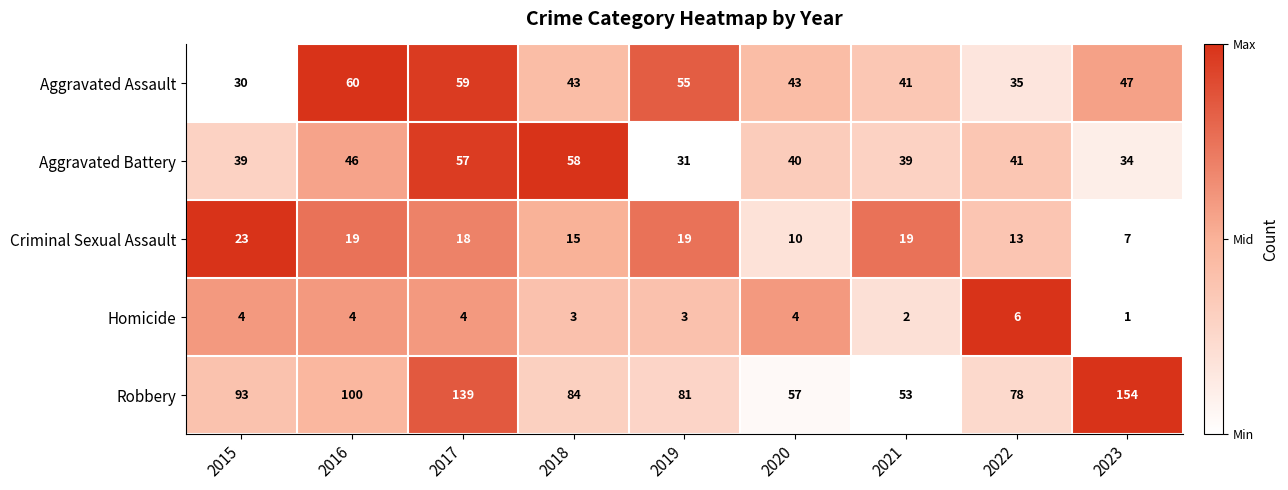

What is the difference between the second highest and second lowest values in the Criminal Sexual Assault series?

9